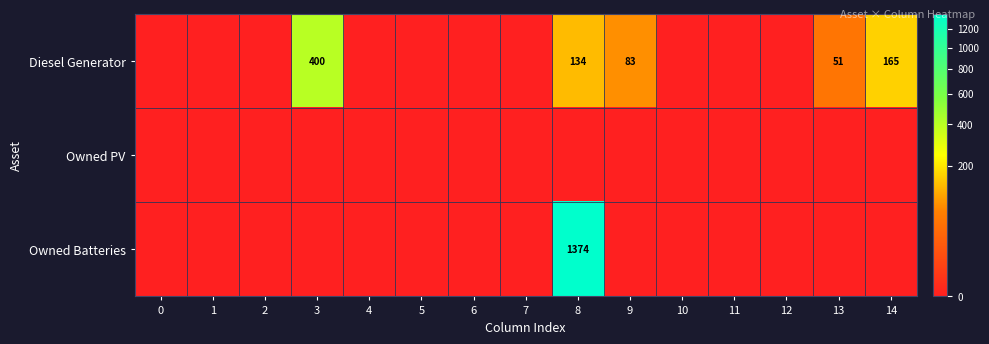

True or false: Diesel Generator has a value of 51 at 13.

True